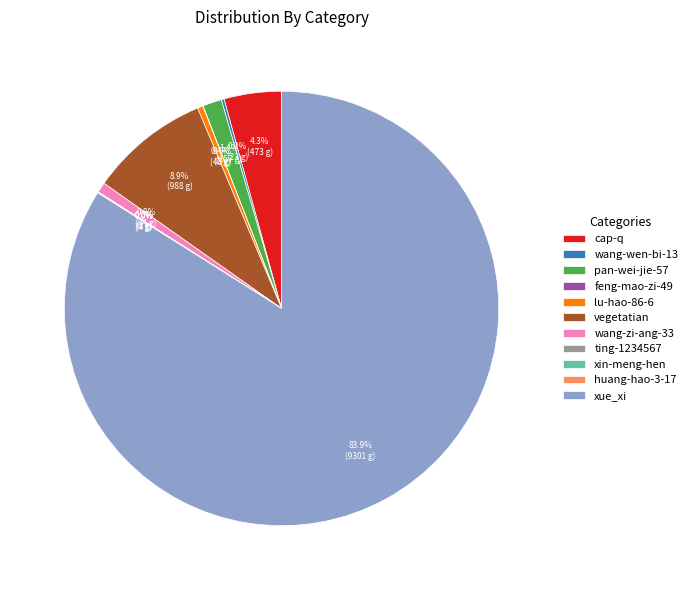

Combined, do pan-wei-jie-57 and xue_xi account for over 50%?

Yes